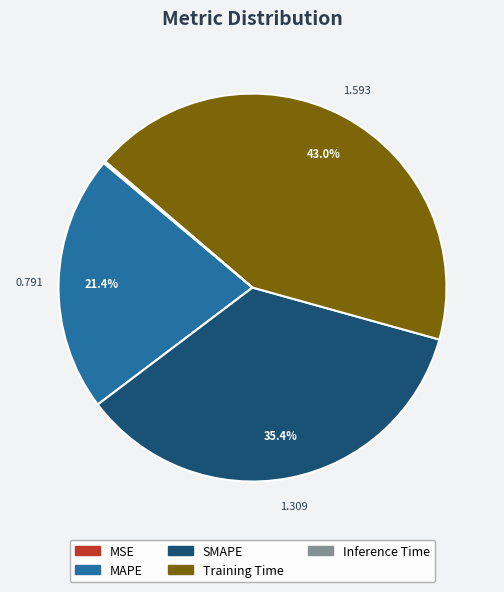

Is there a majority slice in this chart?

No